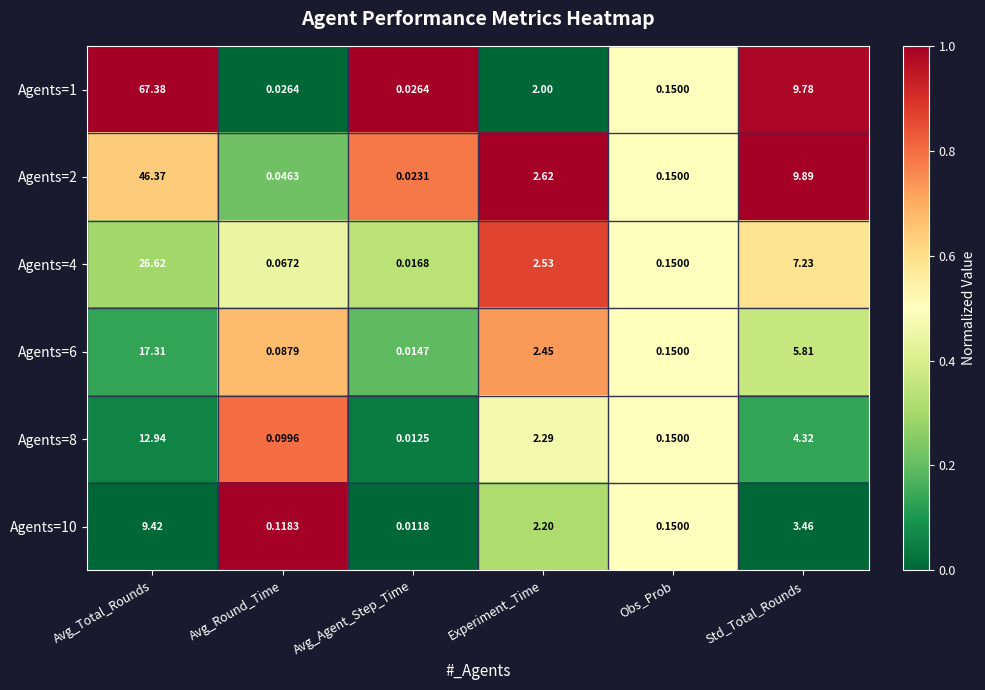

At which label does Agents=1 reach its peak?

Avg_Total_Rounds